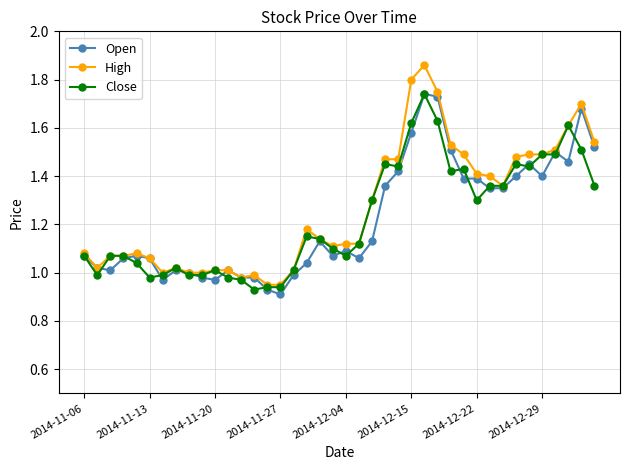

Does the chart have visible grid lines?

Yes